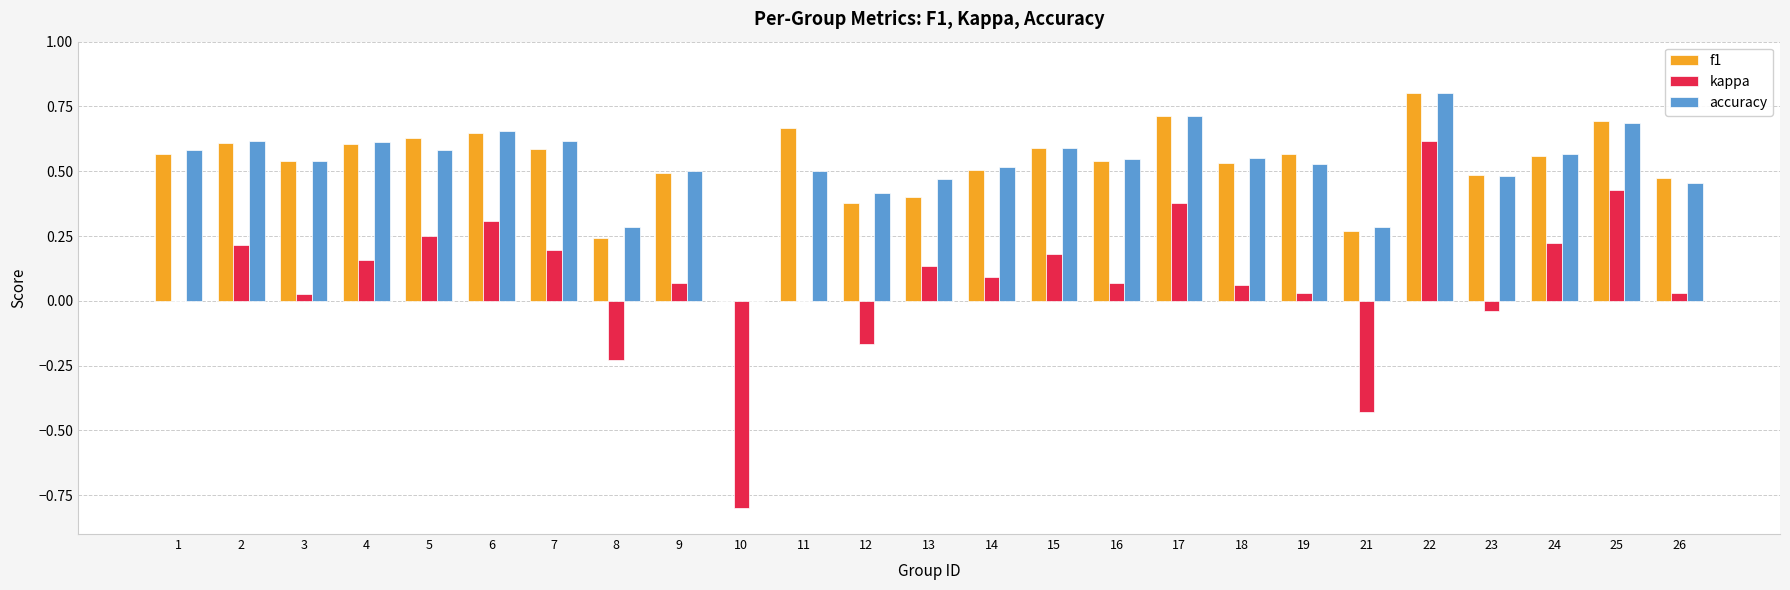

The value of accuracy at 6 is 1.0. True or false?

False